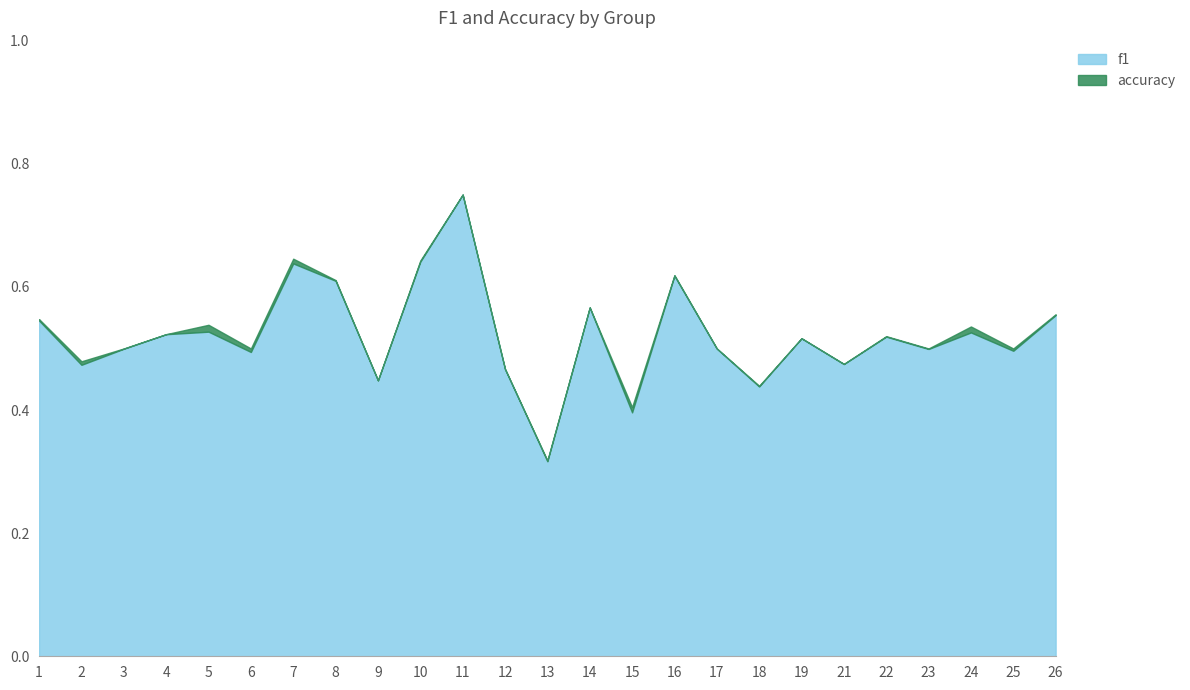

In accuracy, how many points are higher than both neighbors (excluding endpoints)?

8